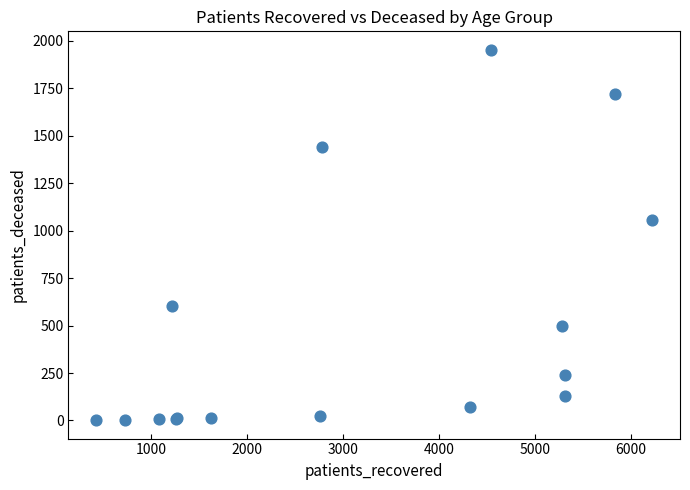

What Y value in the scatter plot is closest to 977?

1054